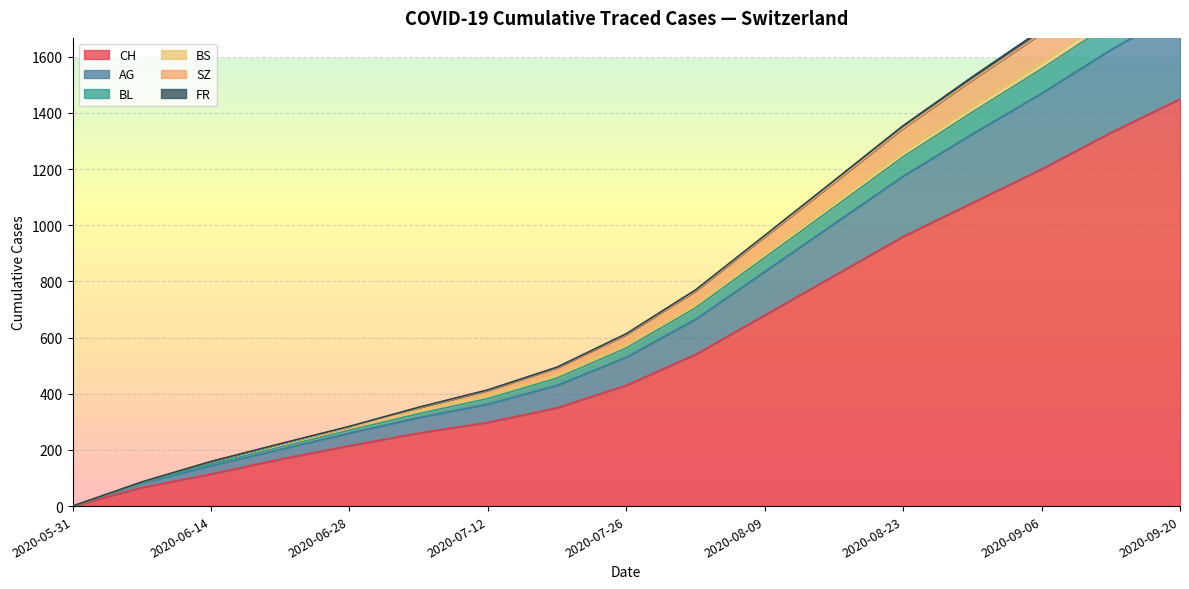

Rank the categories by SZ value from highest to lowest.

2020-09-20, 2020-09-13, 2020-09-06, 2020-08-30, 2020-08-23, 2020-08-16, 2020-08-09, 2020-08-02, 2020-07-26, 2020-07-19, 2020-07-12, 2020-07-05, 2020-06-28, 2020-06-21, 2020-06-14, 2020-06-07, 2020-05-31